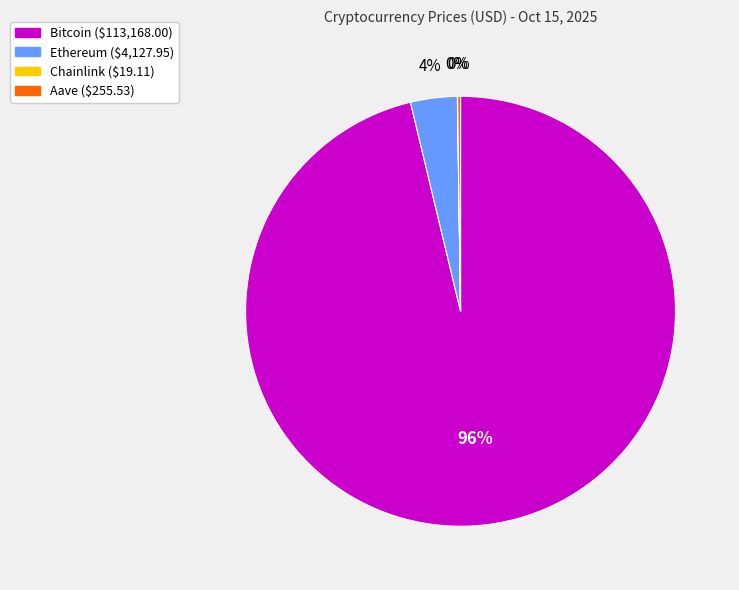

Which slice is the largest?

Bitcoin